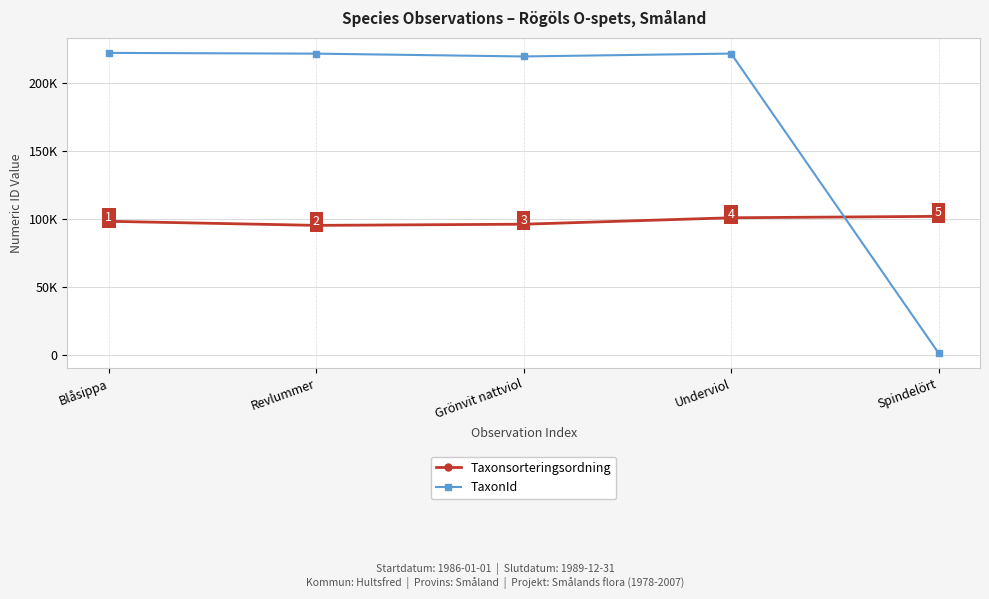

At which category is the sum across all series the highest?

Underviol